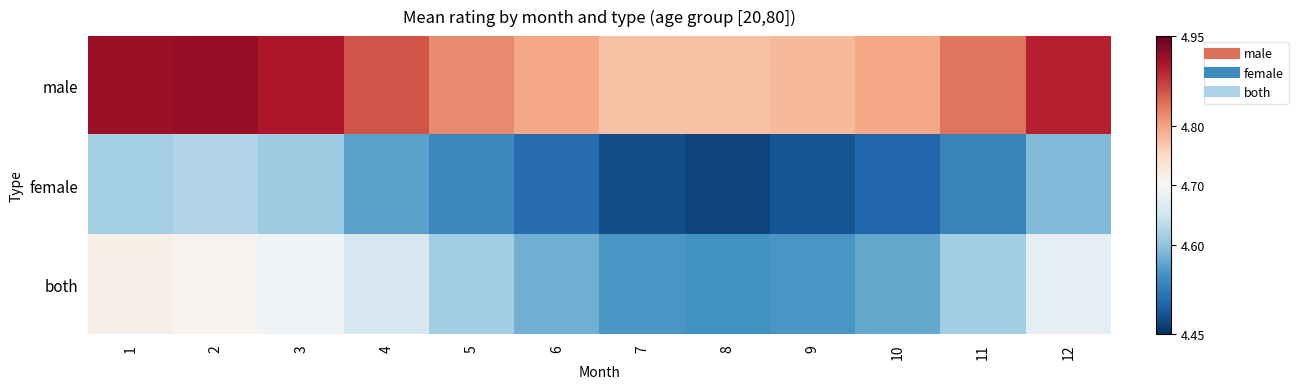

List the series in order of their peak value, lowest first.

female, both, male